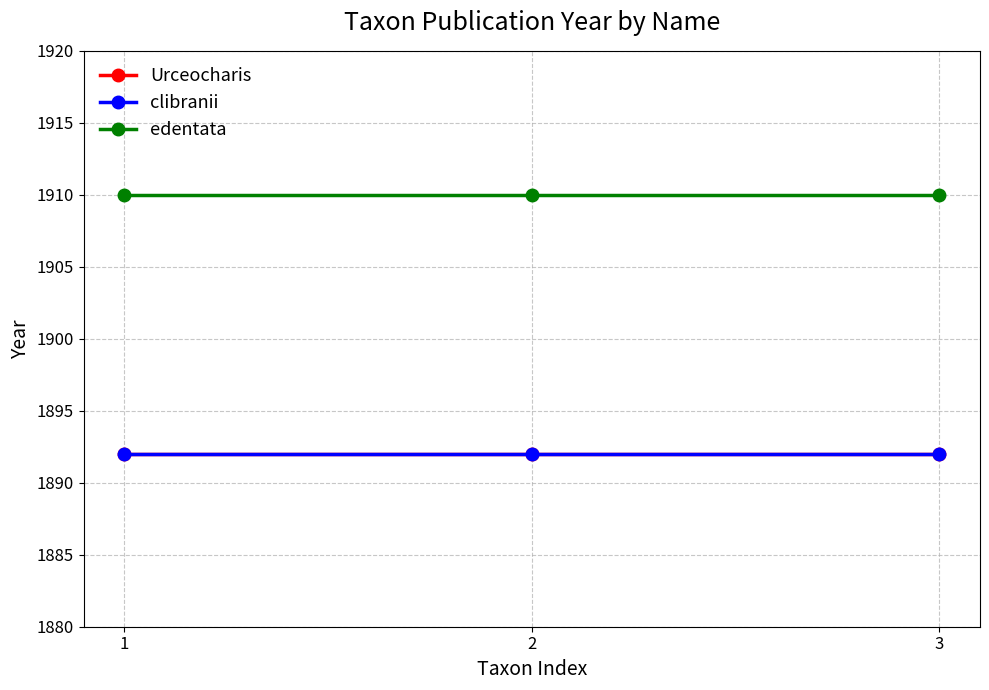

Is the value of edentata at 2 greater than the value of Urceocharis at 2?

Yes